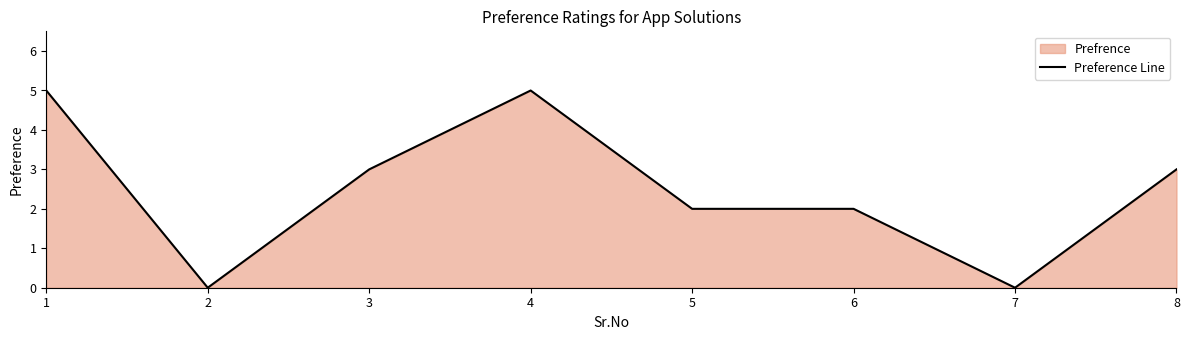

What is the difference between the second highest and second lowest values?

5